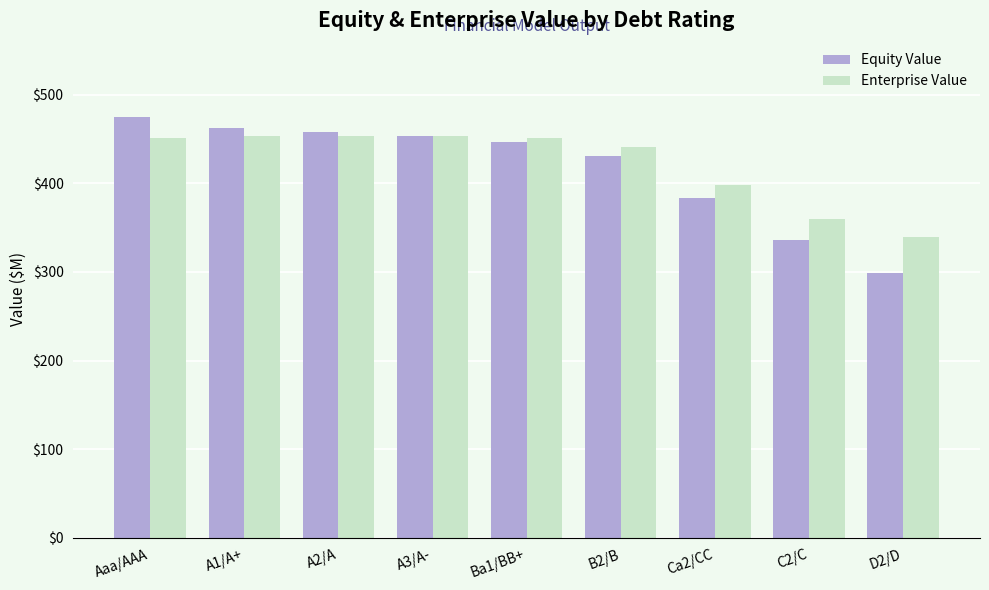

What is the average value of the Enterprise Value series?

422.3